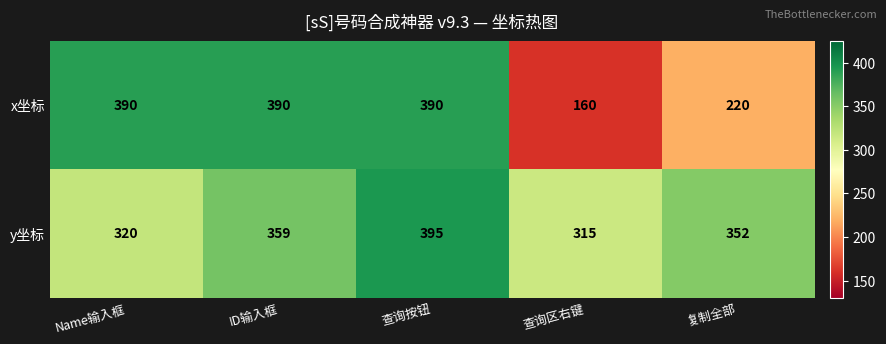

List the series in order of their overall mean, lowest first.

x坐标, y坐标